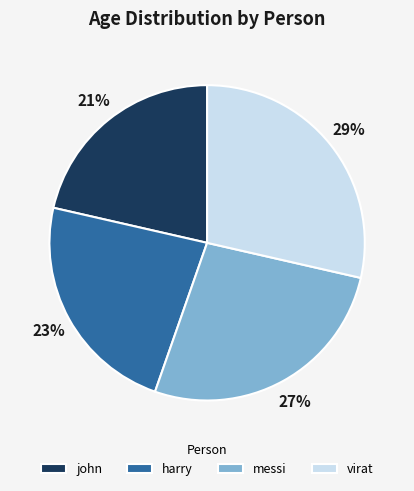

Is the sum of john and harry greater than half?

No